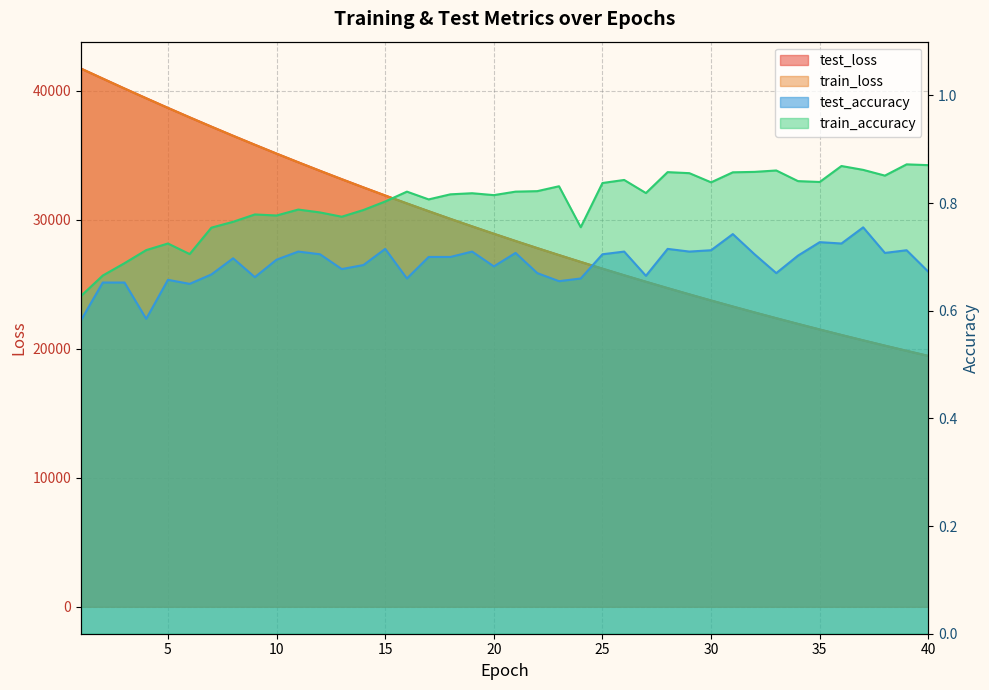

True or false: test_loss and train_accuracy cross at least once.

False